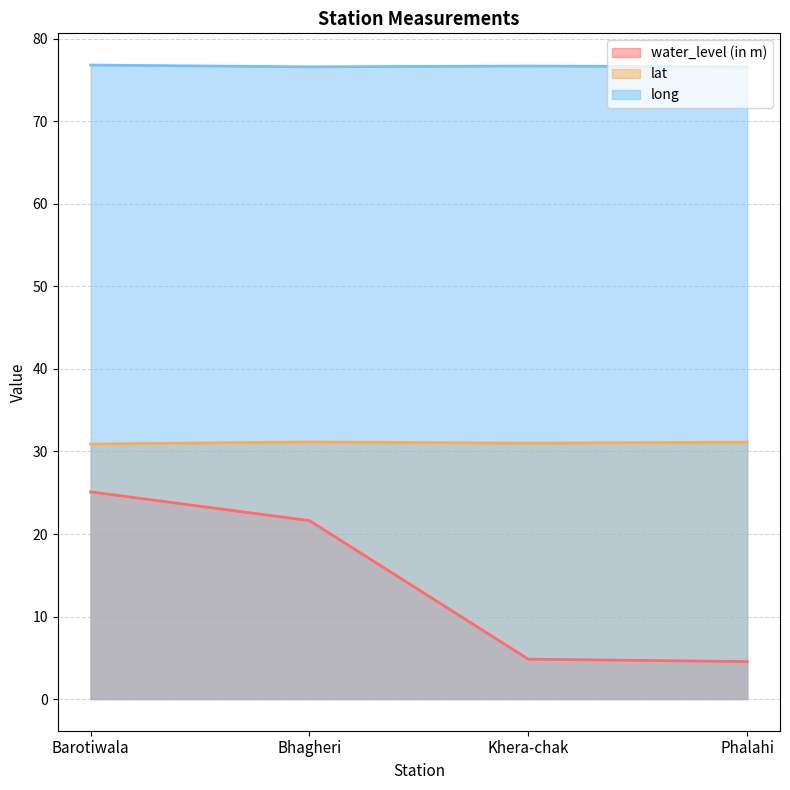

Reading left to right, what are all the values shown in this chart?

water_level (in m): Barotiwala=25.1	Bhagheri=21.6	Khera-chak=4.8	Phalahi=4.5
lat: Barotiwala=30.9	Bhagheri=31.2	Khera-chak=31.0	Phalahi=31.1
long: Barotiwala=76.8	Bhagheri=76.6	Khera-chak=76.7	Phalahi=76.6